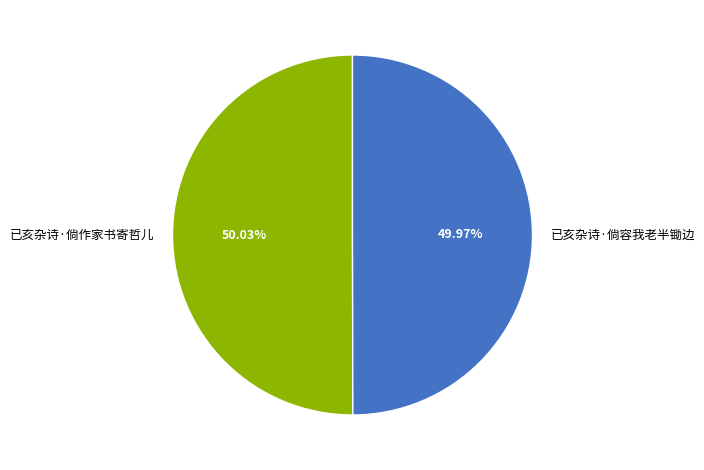

What is the ratio of the value at 已亥杂诗·倘作家书寄哲儿 to the value at 已亥杂诗·倘容我老半锄边?

1.0